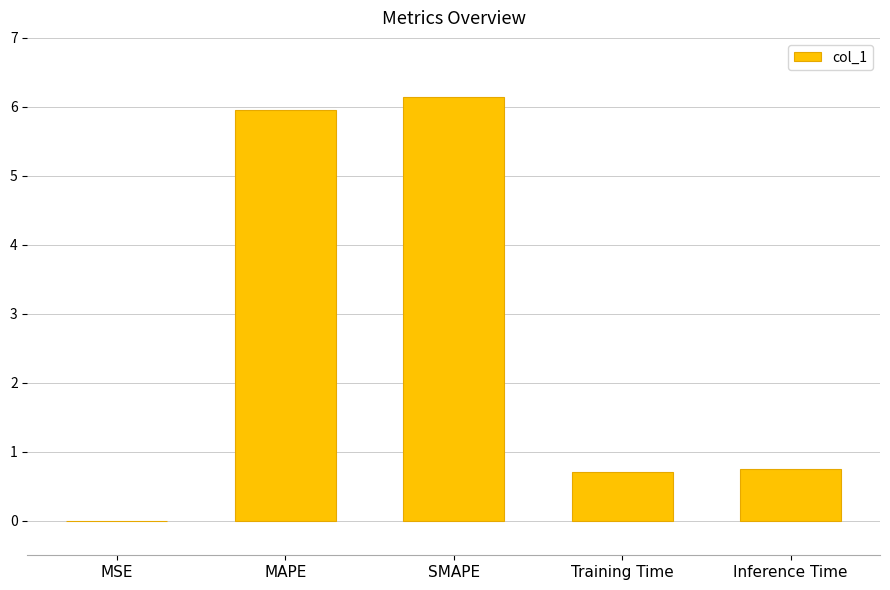

What is the approximate value at Training Time?

0.7